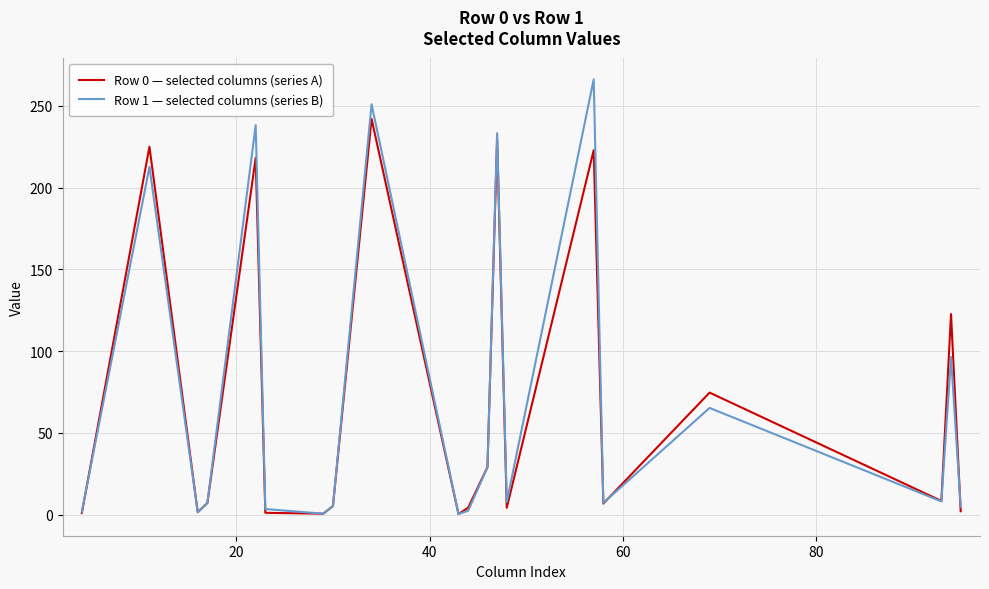

What is the maximum value for Row 0 — selected columns (series A)?

242.1